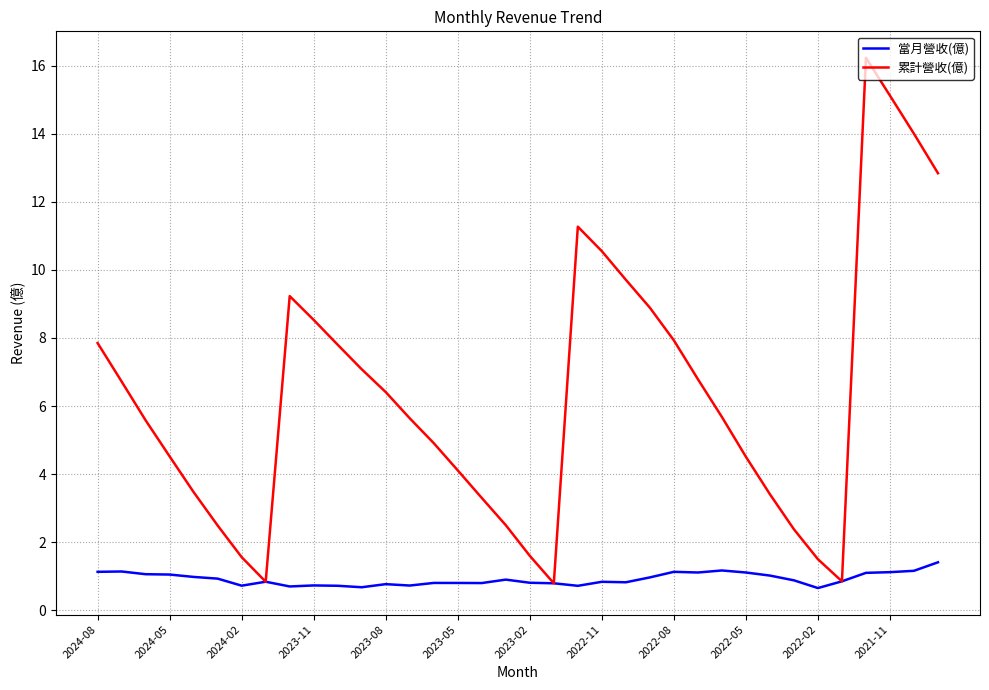

What is the minimum value for 當月營收(億)?

0.7